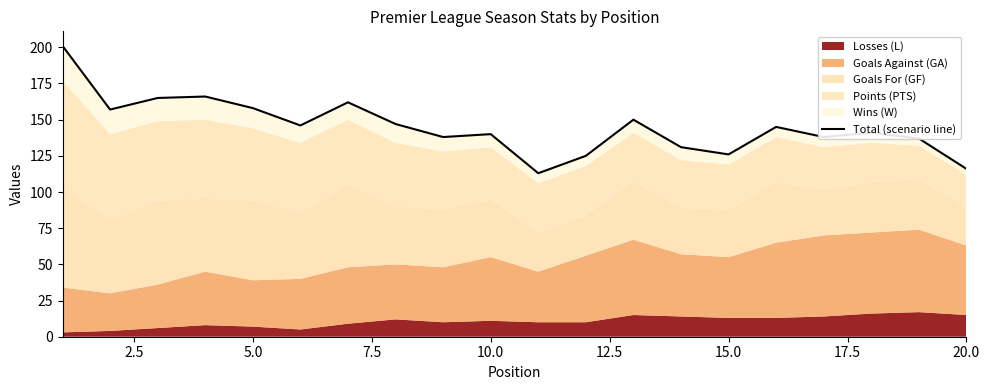

What is the smallest value displayed?

113